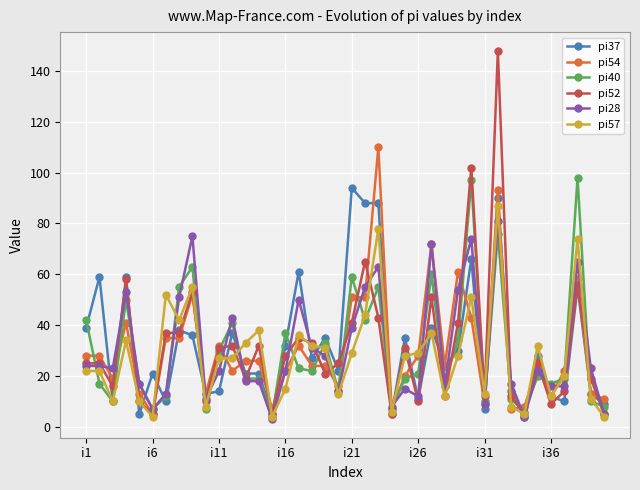

Which series has the largest range (max minus min)?

pi52